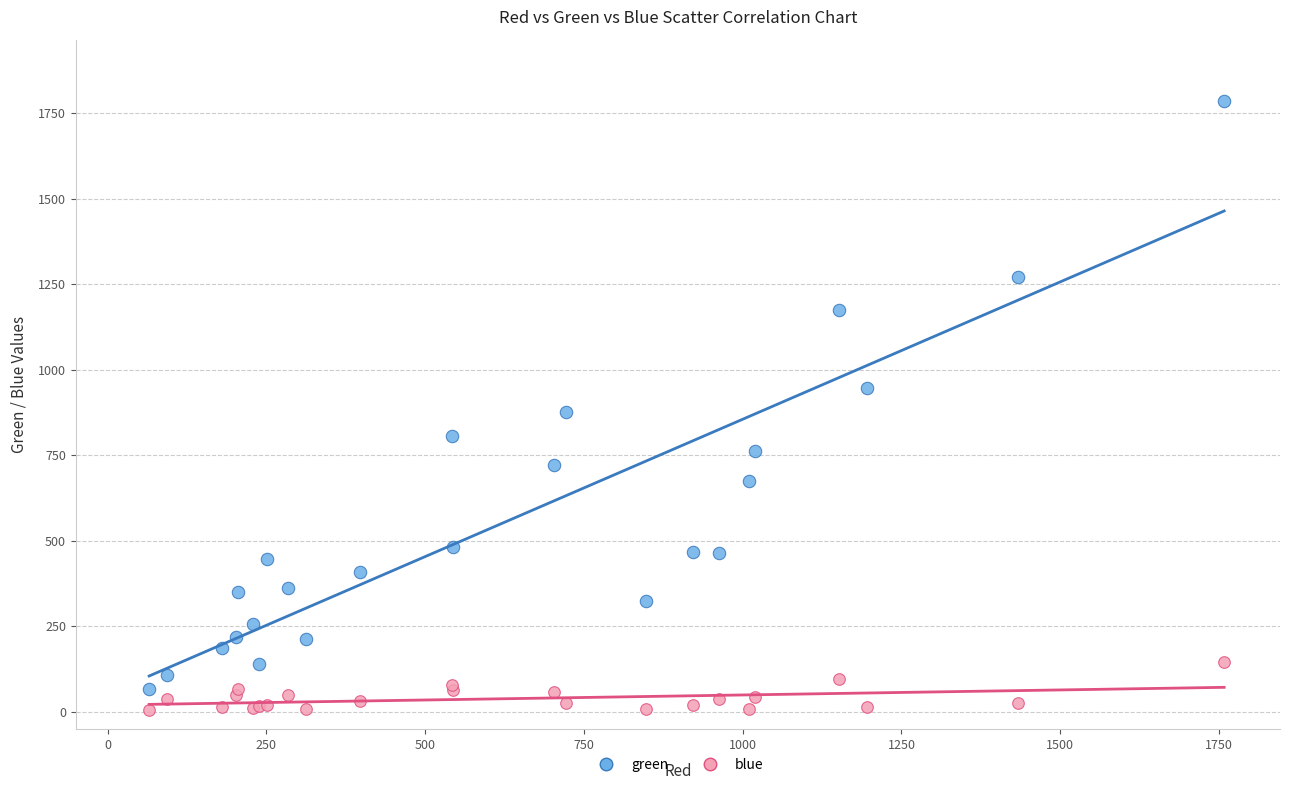

What are all the series names shown in the legend?

green, blue